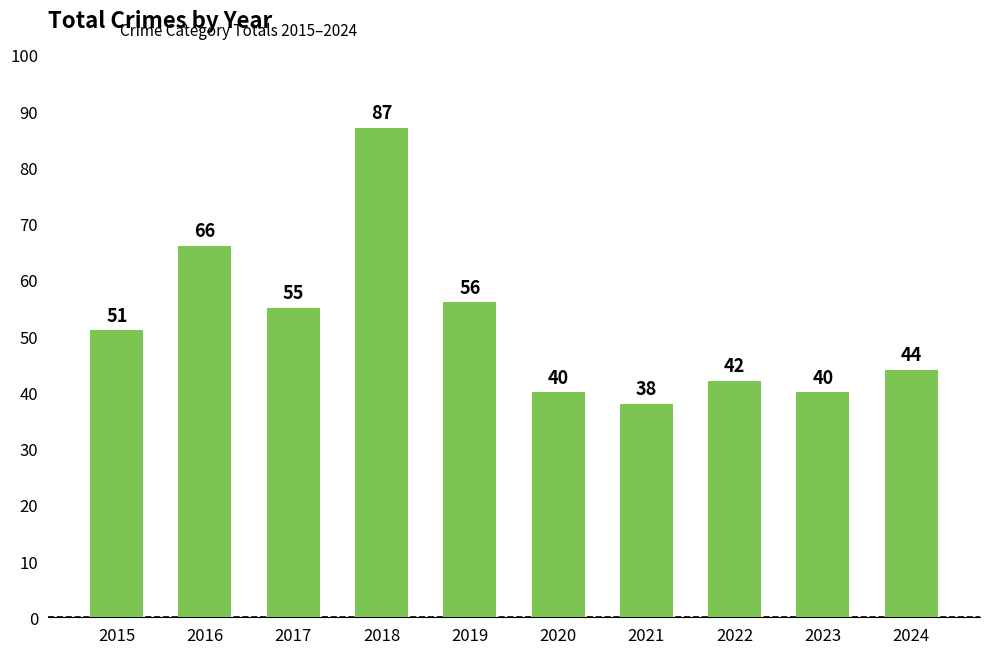

How many bars are there in total?

10